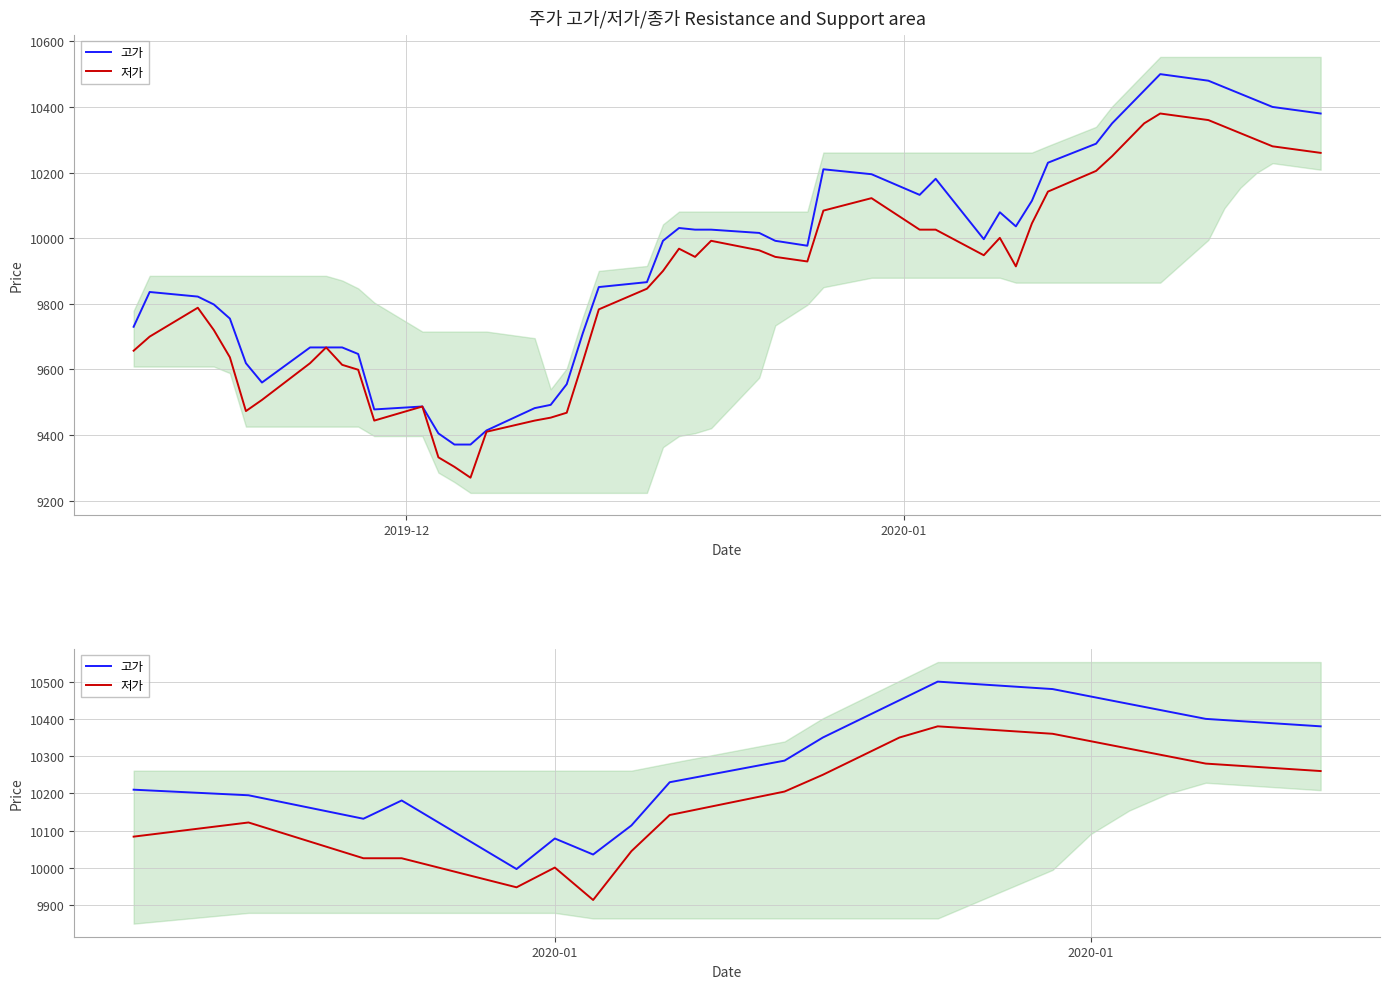

Does the chart have visible grid lines?

Yes